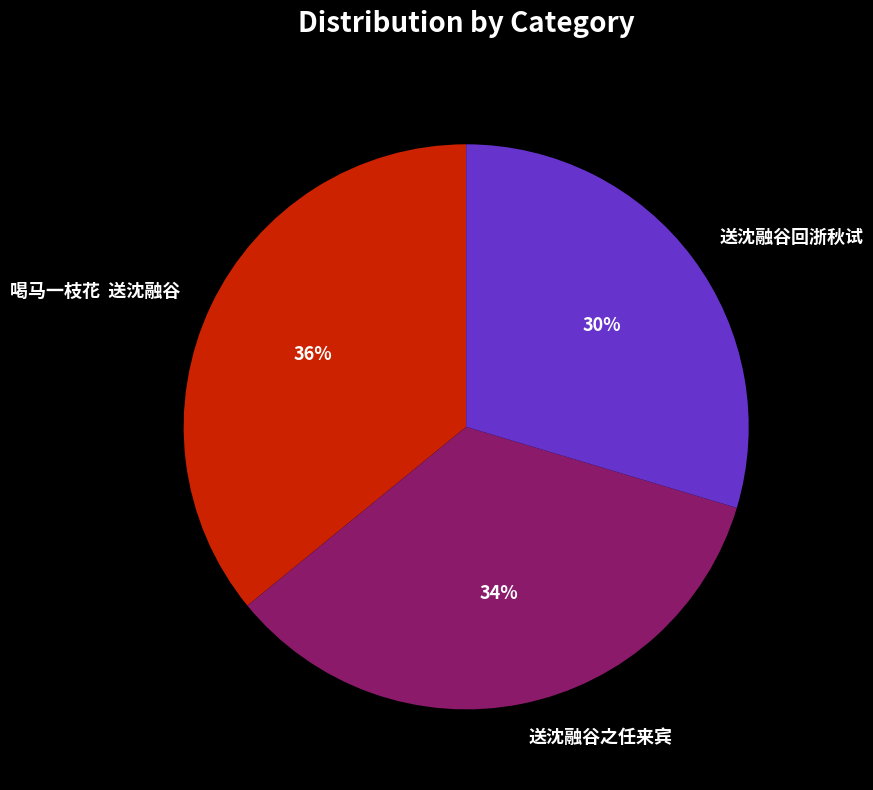

Is it true that 喝马一枝花 送沈融谷 is 36% of the pie?

True